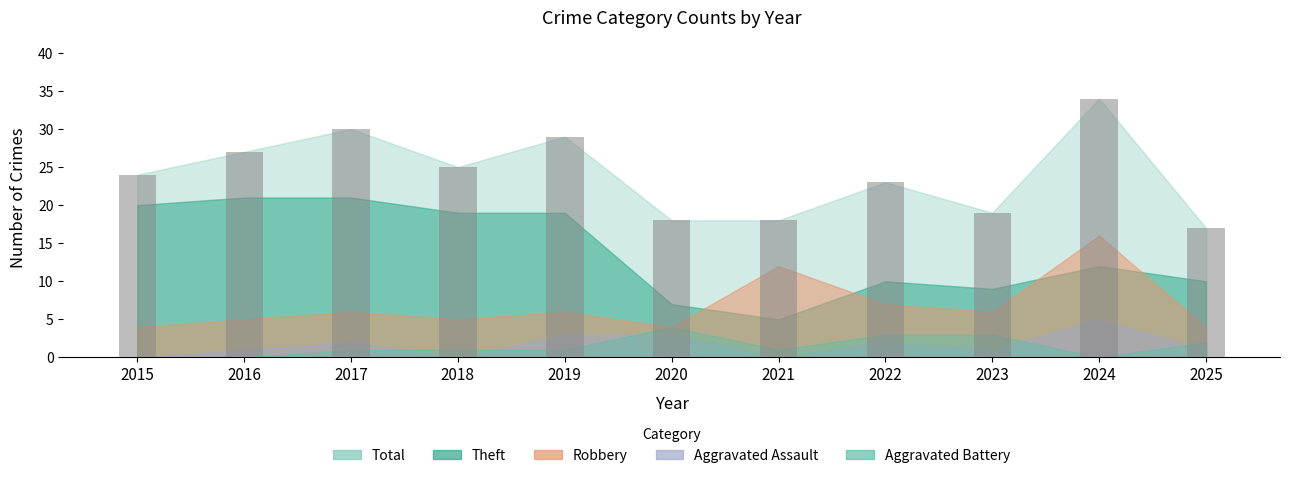

The chart shows a value of 7 at 2024. True or false?

False